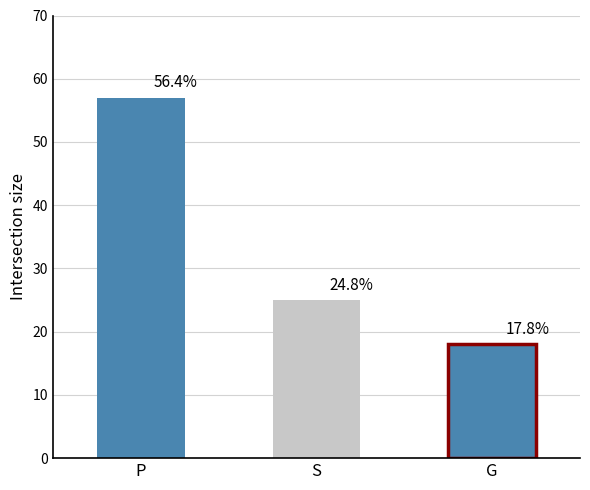

At which category does the chart reach its minimum across all series?

G